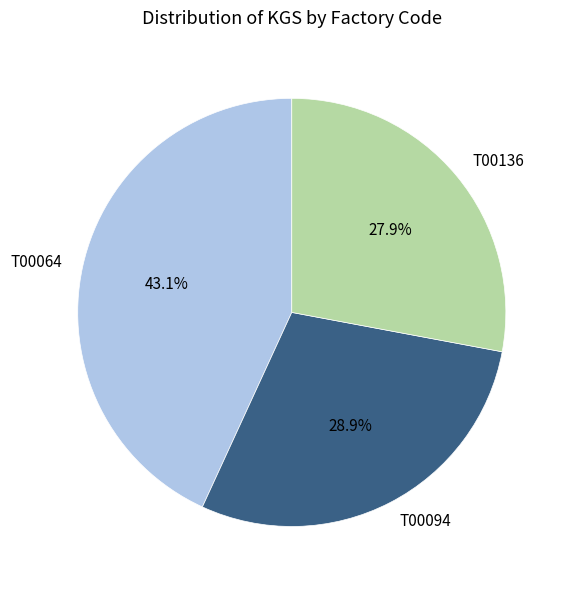

Rank the categories by value from highest to lowest.

T00064, T00094, T00136